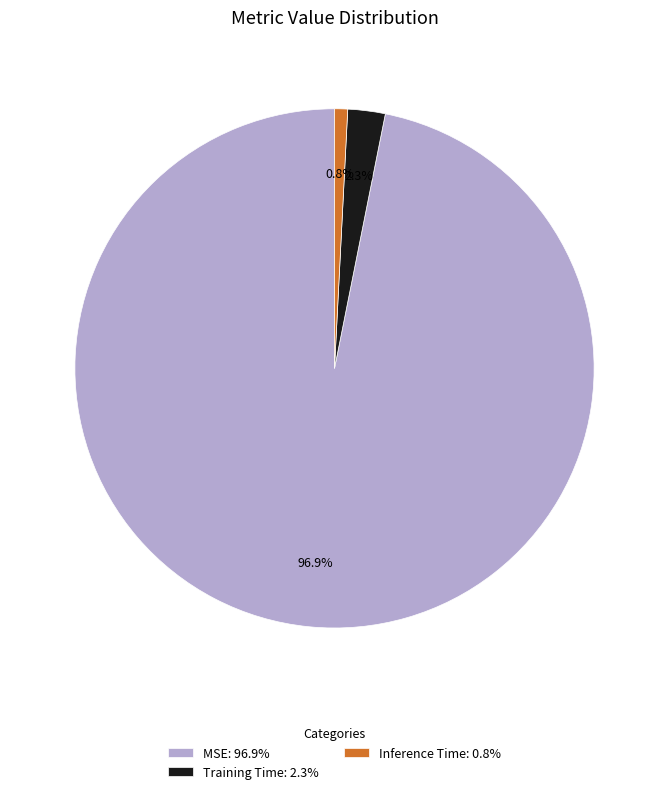

To the nearest percent, what is the average slice percentage?

33%